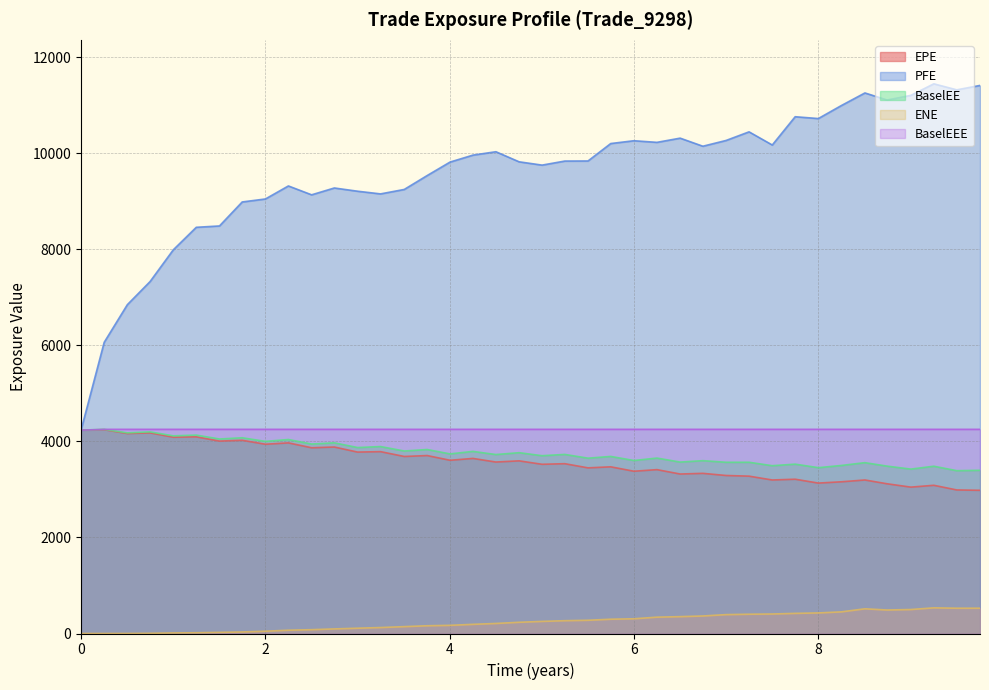

Which series has the widest spread of values?

PFE